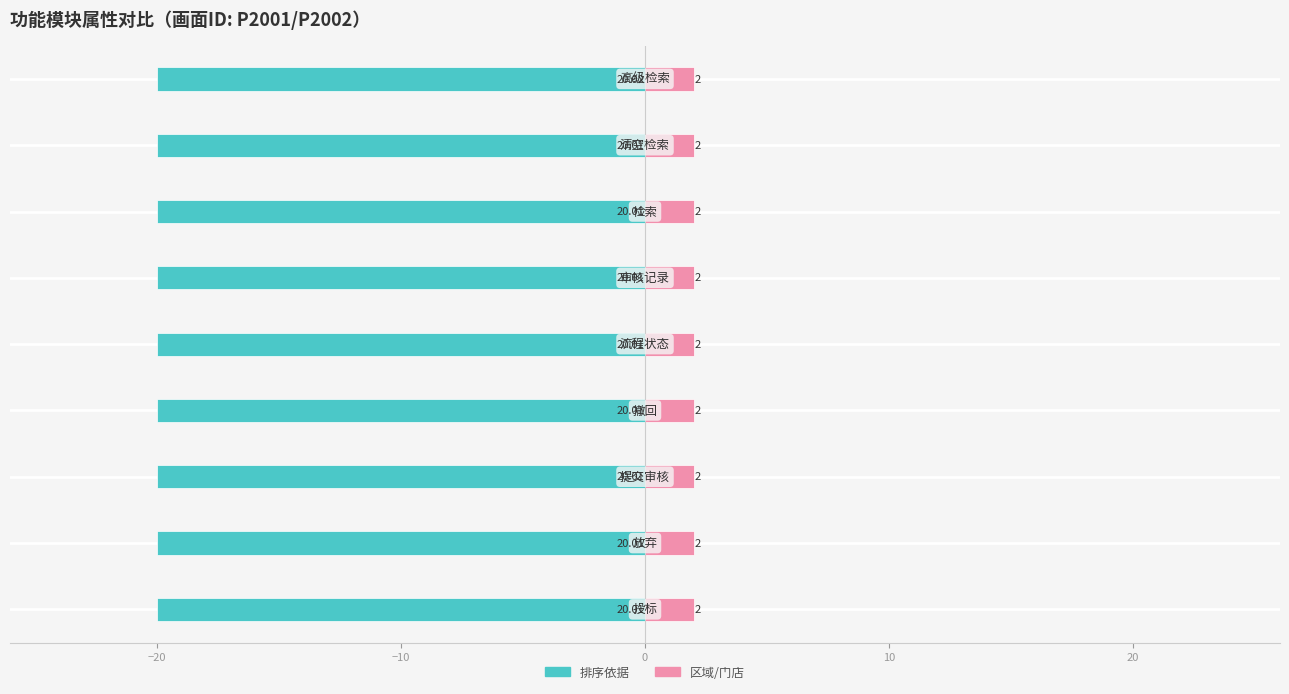

List the series in order of their peak value, highest first.

区域/门店, 排序依据